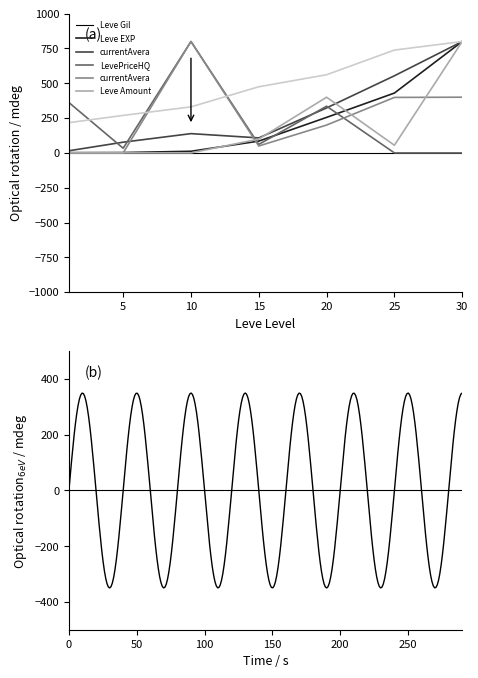

What is the average value of the LevePriceHQ series?

264.0